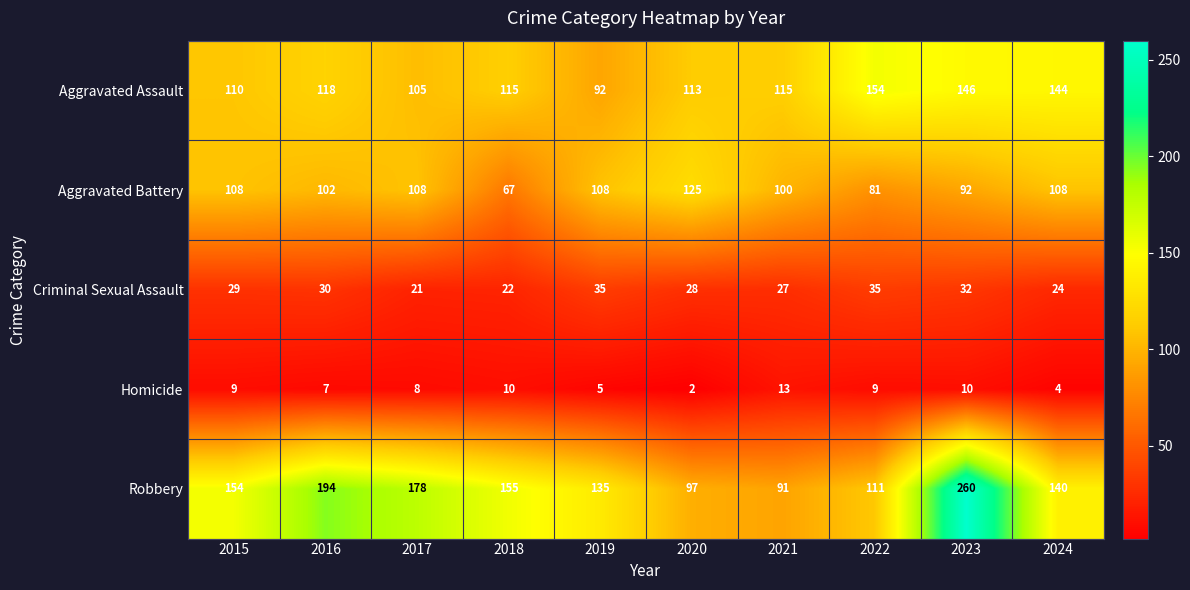

List the series in order of their peak value, highest first.

Robbery, Aggravated Assault, Aggravated Battery, Criminal Sexual Assault, Homicide